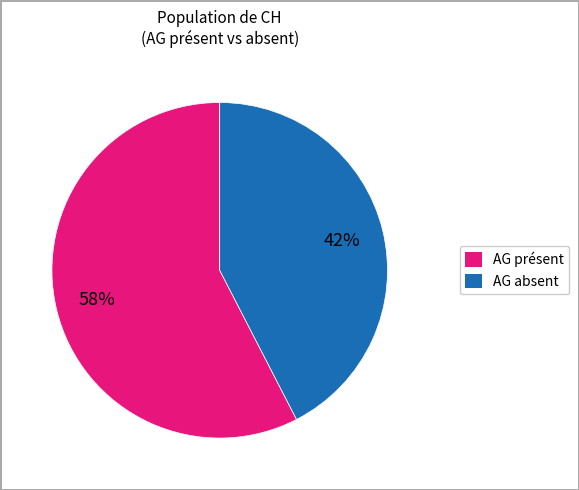

The AG absent slice represents 56% of the pie. True or false?

False